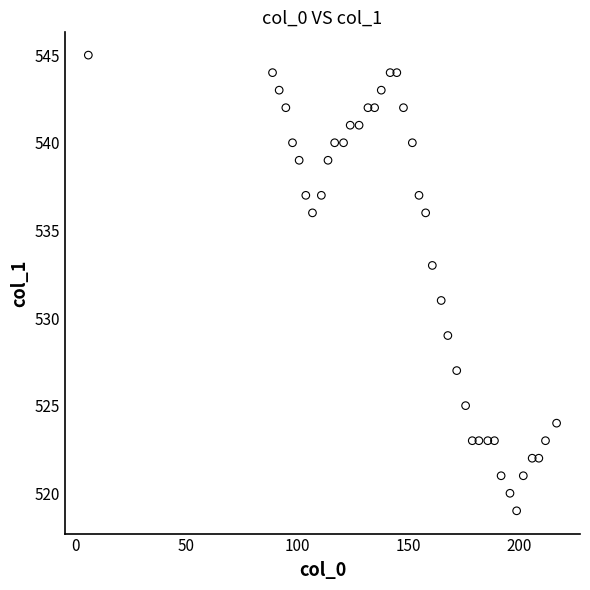

What is the range of Y values (max minus min)?

26